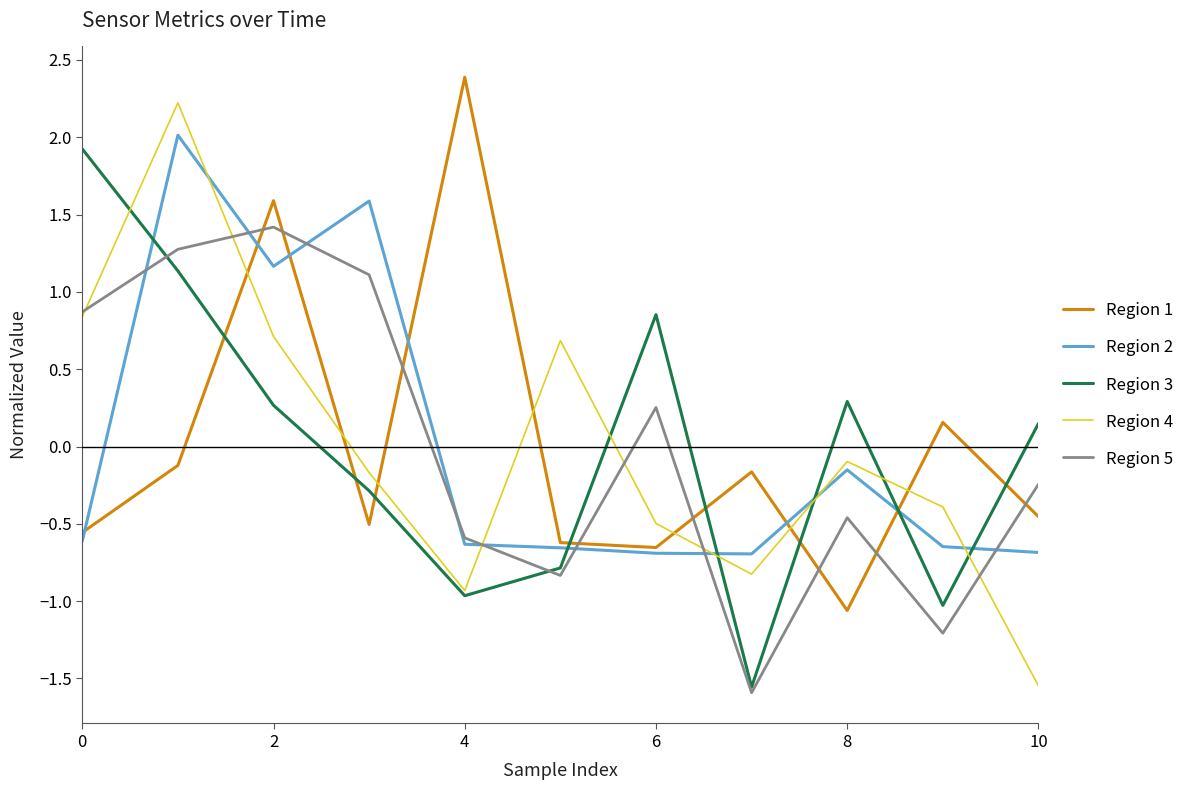

True or false: Region 3 and Region 2 intersect in this chart.

True